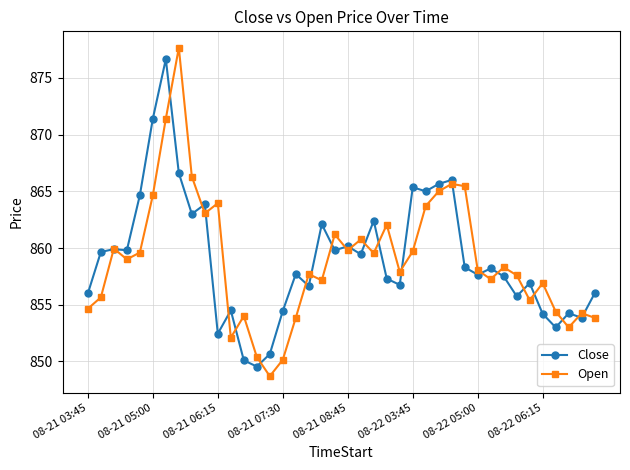

What is the lowest value of the Open series?

848.7